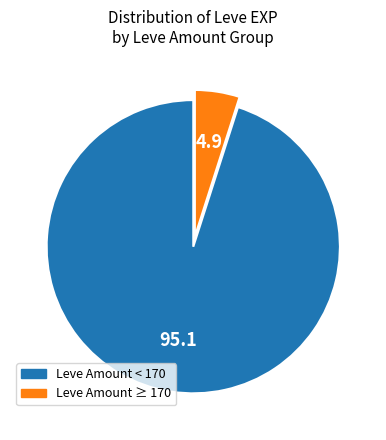

Is there any slice that represents more than half of the pie?

Yes